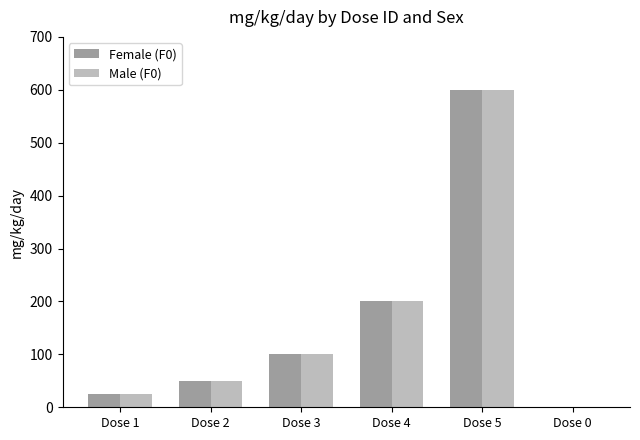

The Female (F0) series shows 0 at Dose 0. True or false?

True